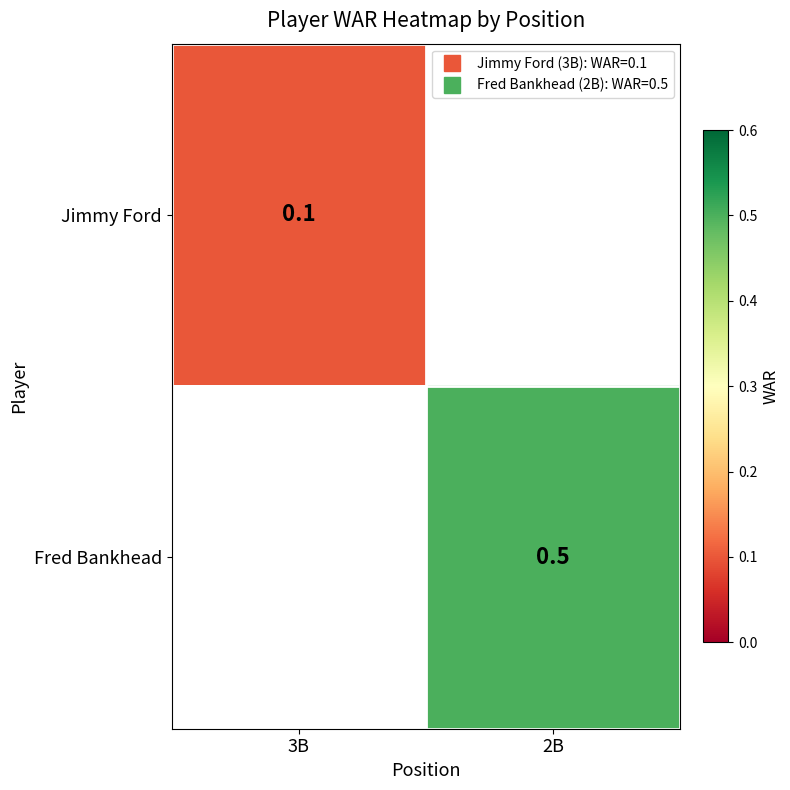

Rank the categories by Fred Bankhead value from lowest to highest.

3B, 2B